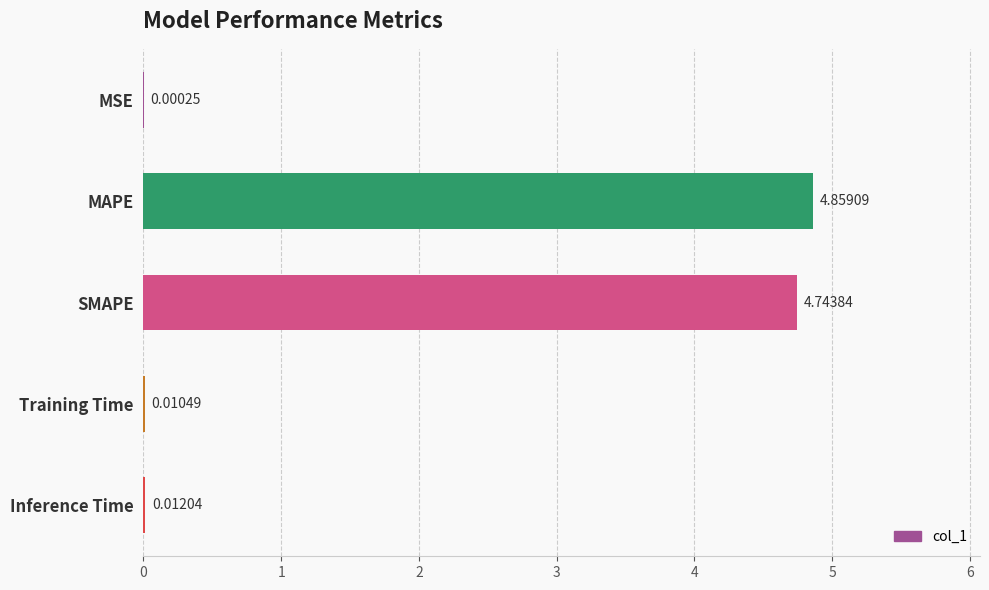

What is the sum of all values?

9.6